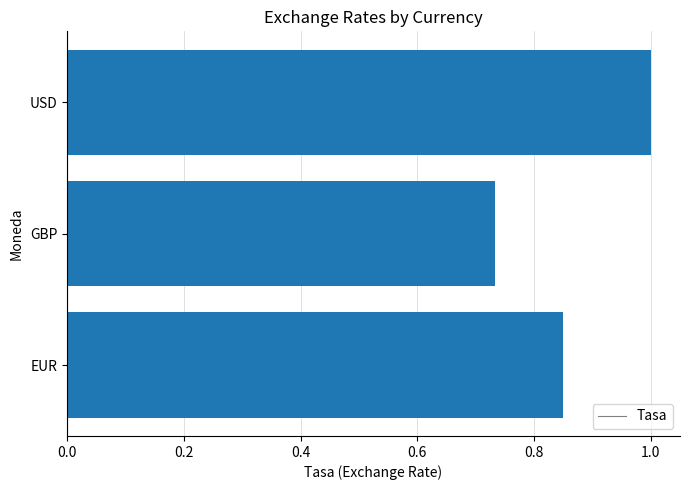

What is the difference between the maximum and minimum values?

0.3